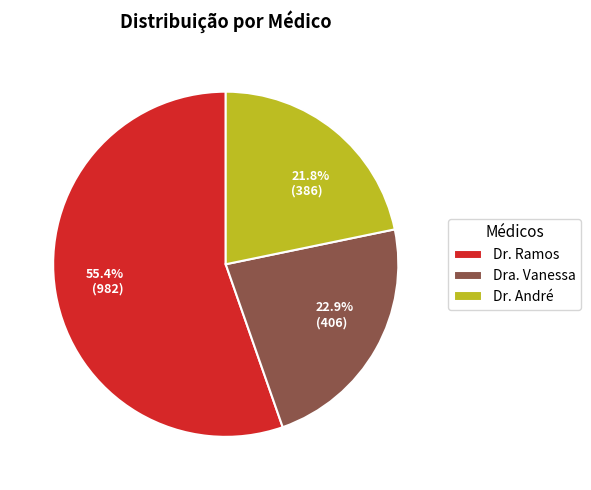

To the nearest percent, what is the difference between the Dra. Vanessa and Dr. André slice percentages?

1%